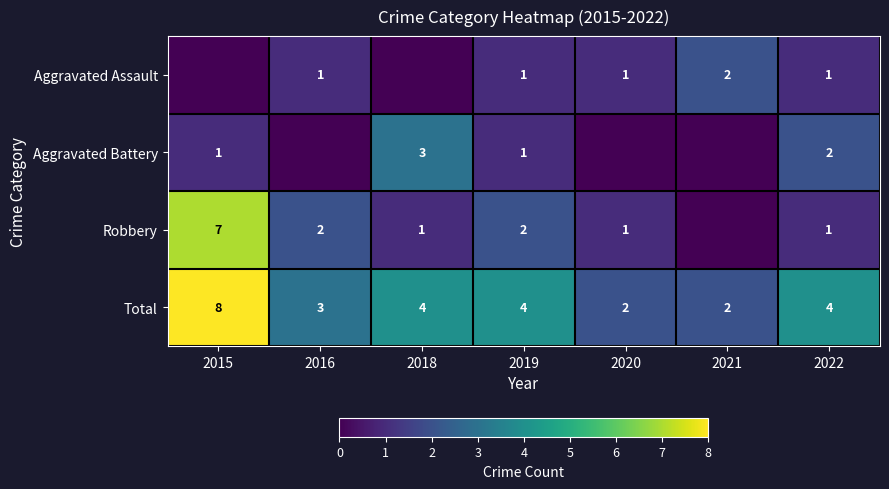

What is the difference between the maximum and minimum values in the Total series?

6